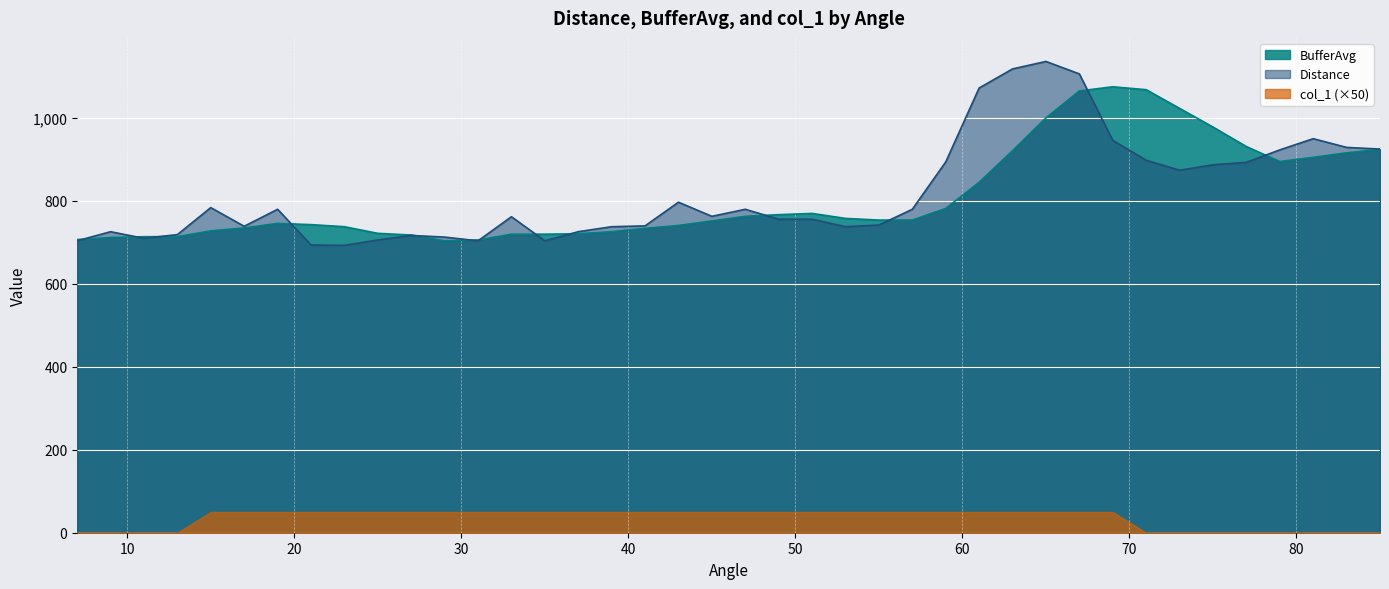

Which series has the widest spread of values?

Distance